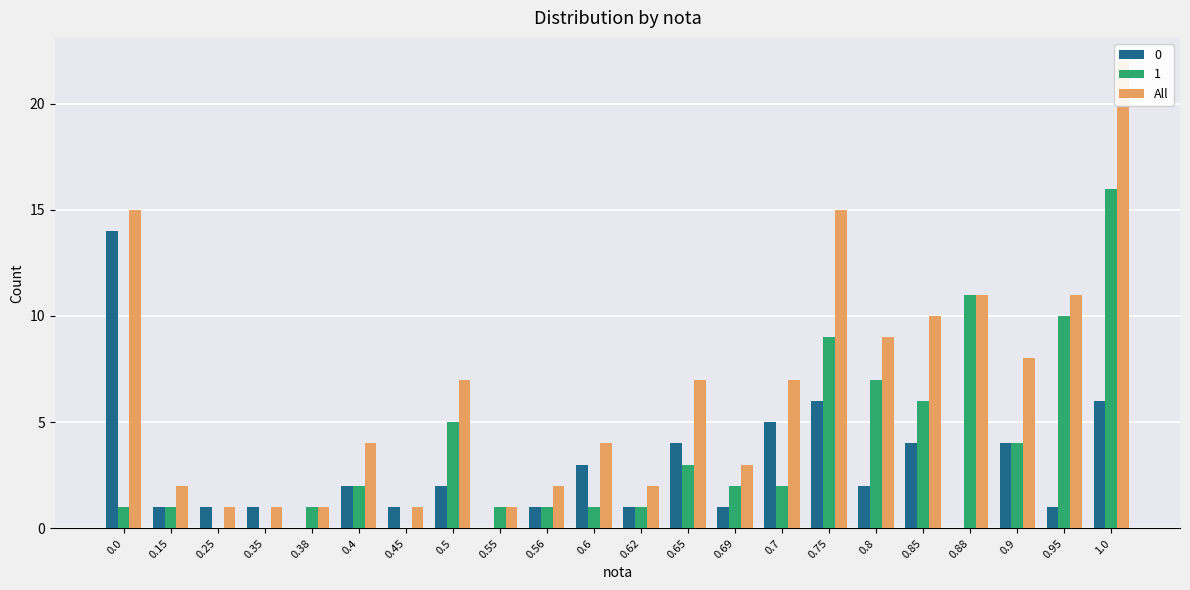

True or false: the data shows 2 at 0.7.

False